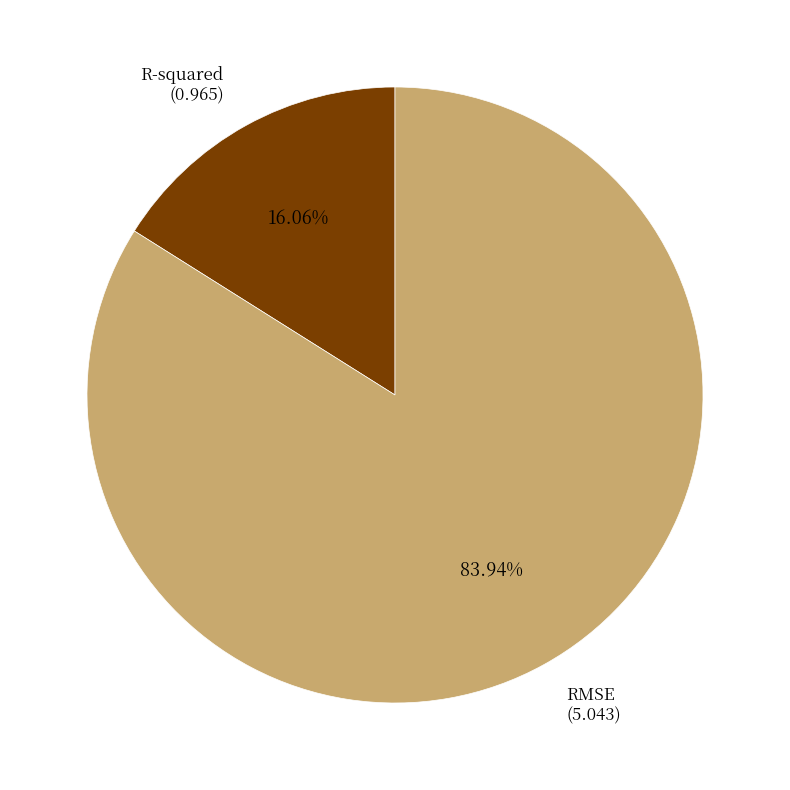

To the nearest percent, what is the combined percentage of RMSE and R-squared?

100%